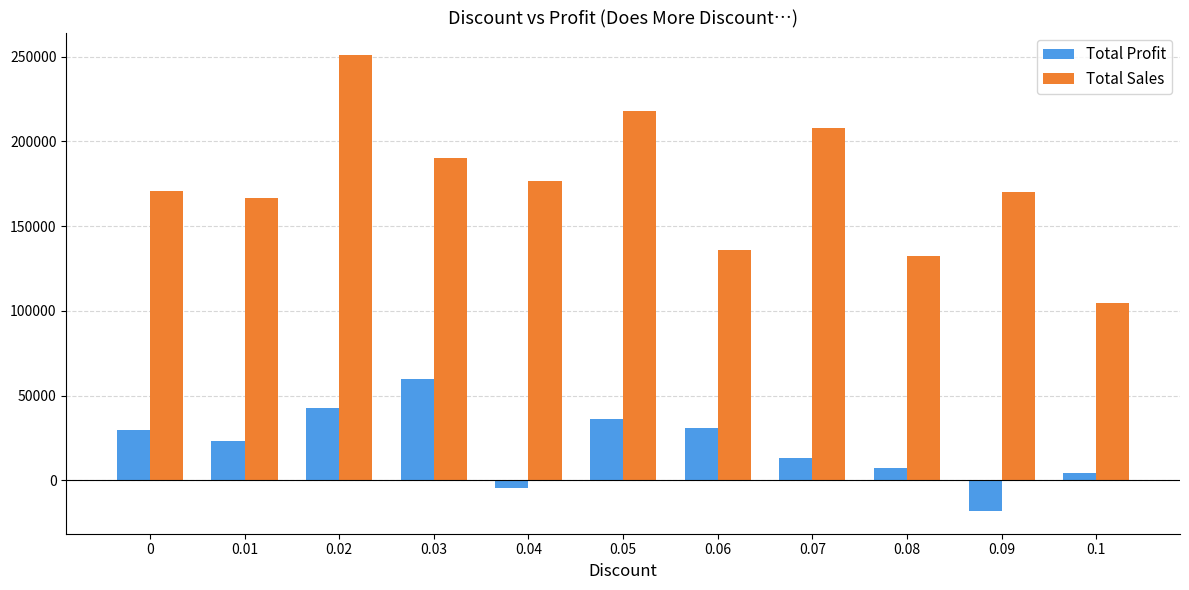

Which series changed the most between 0.03 and 0.06?

Total Sales